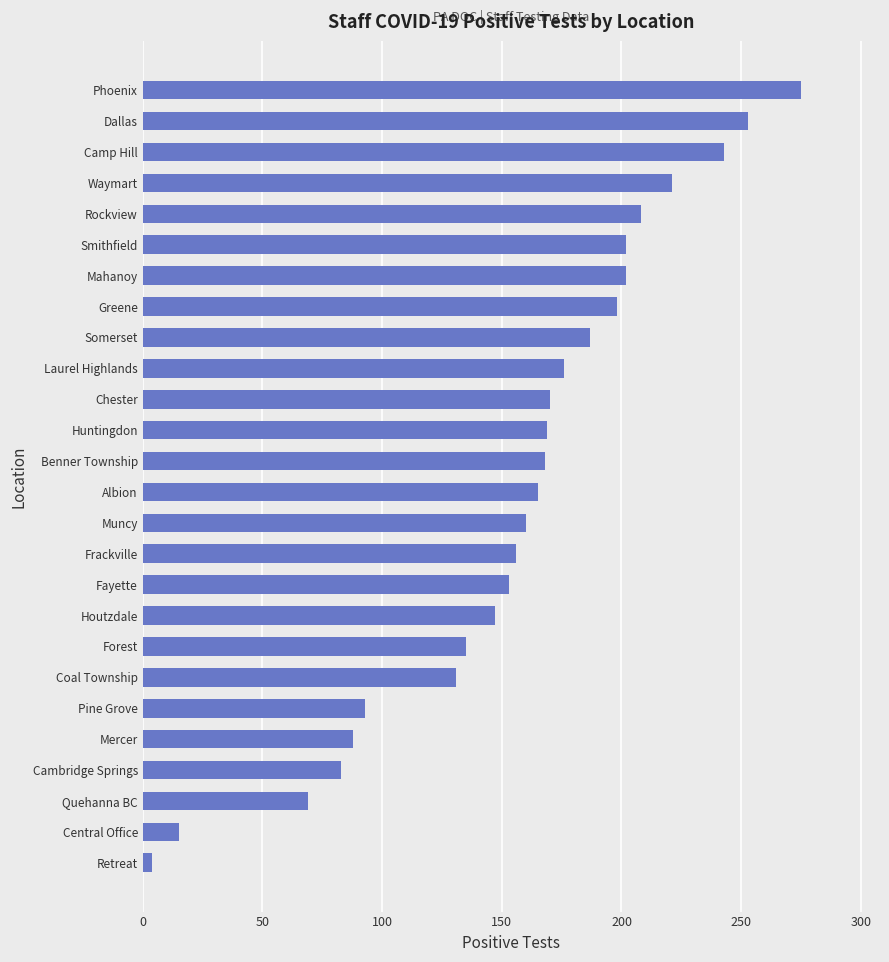

True or false: the data shows 165 at Albion.

True